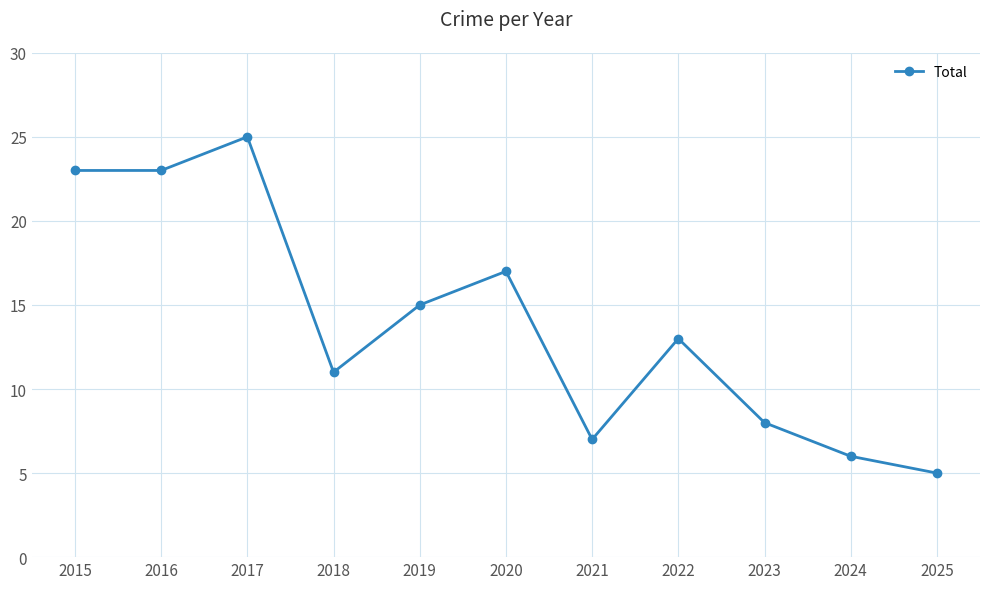

What is the value of the 2nd point from the left?

23